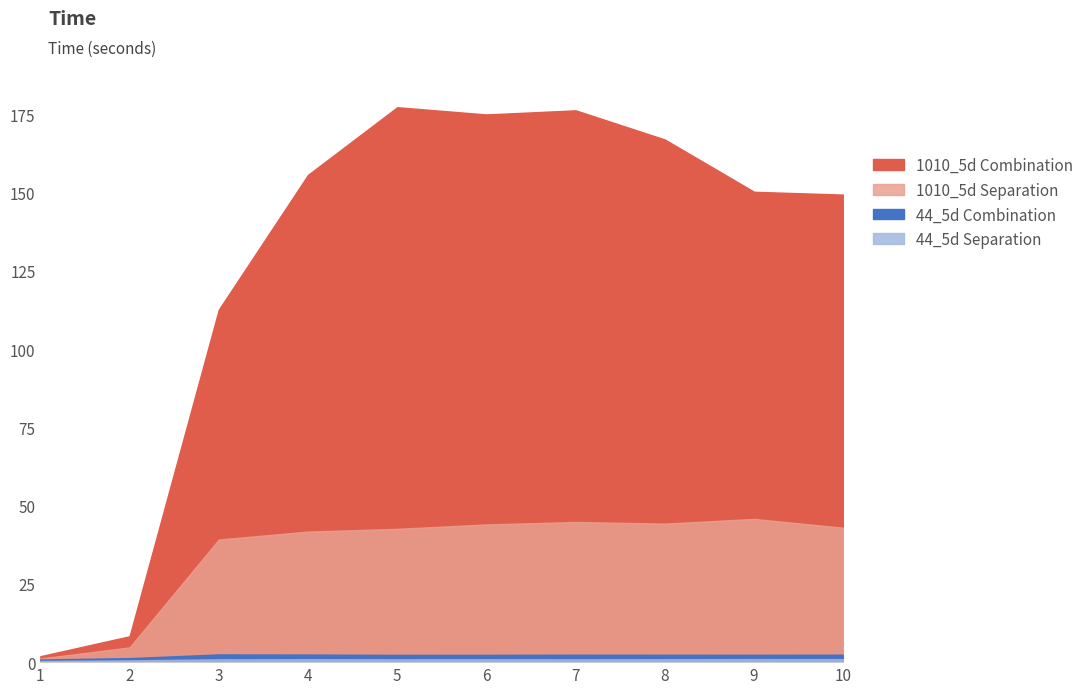

Is it true that 44_5d Separation equals 0.9 at 7?

True